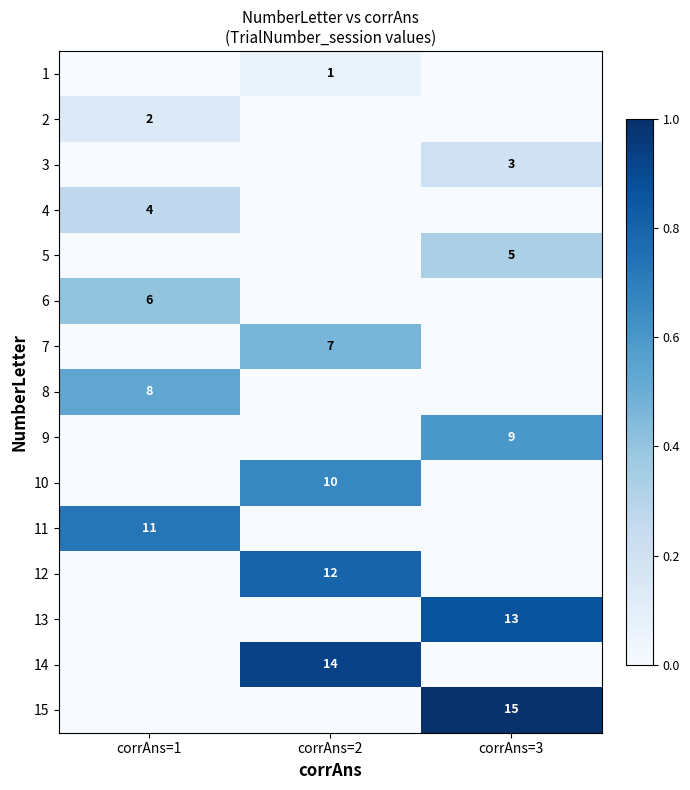

The 9 series shows 2 at corrAns=3. True or false?

False